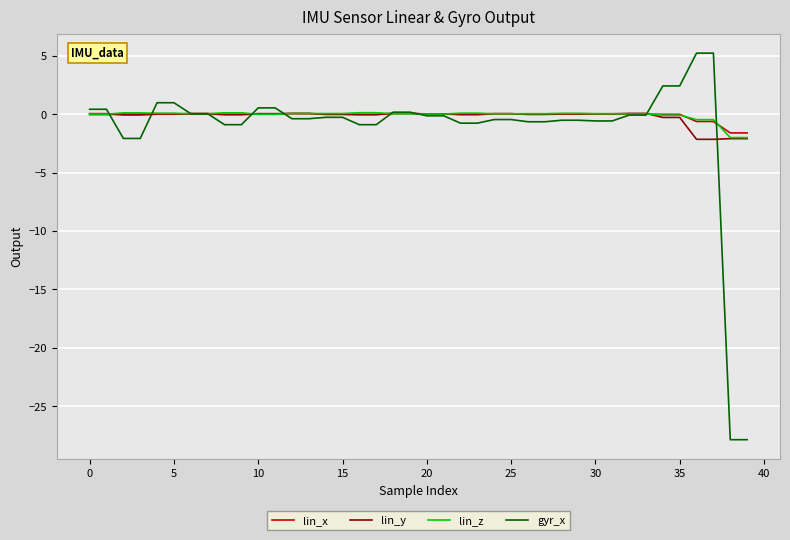

Which series has the widest spread of values?

gyr_x